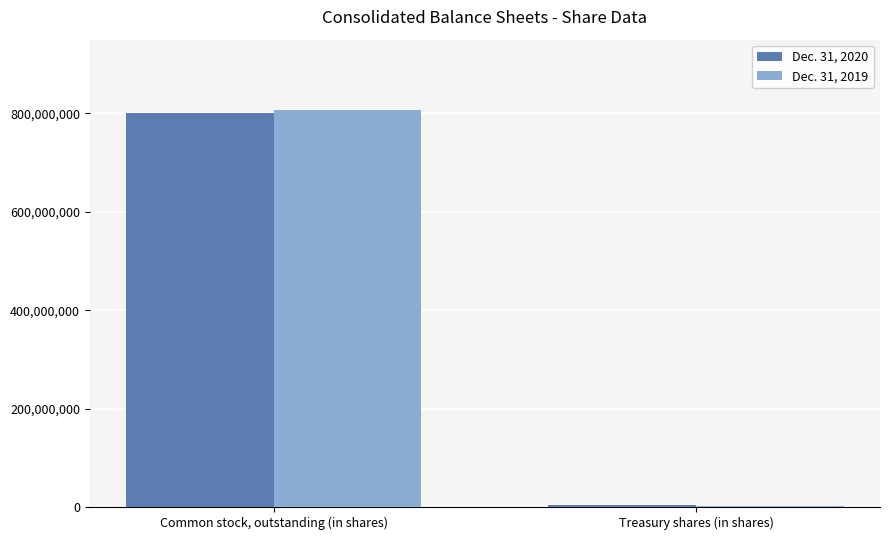

What is the lowest value of the Dec. 31, 2020 series?

4000000